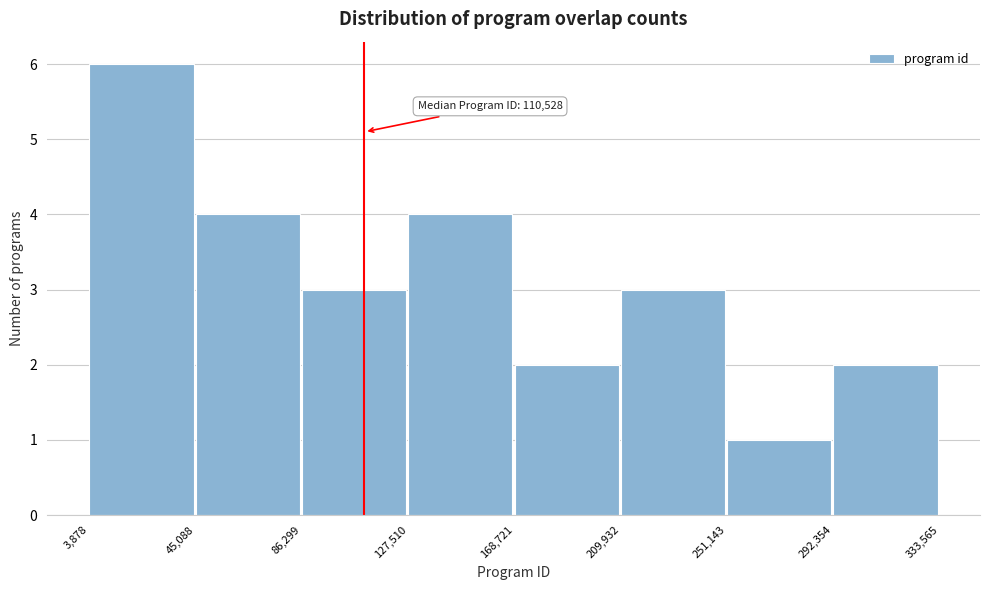

Over which range of the x-axis is the bar tallest?

3,878 to 45,088